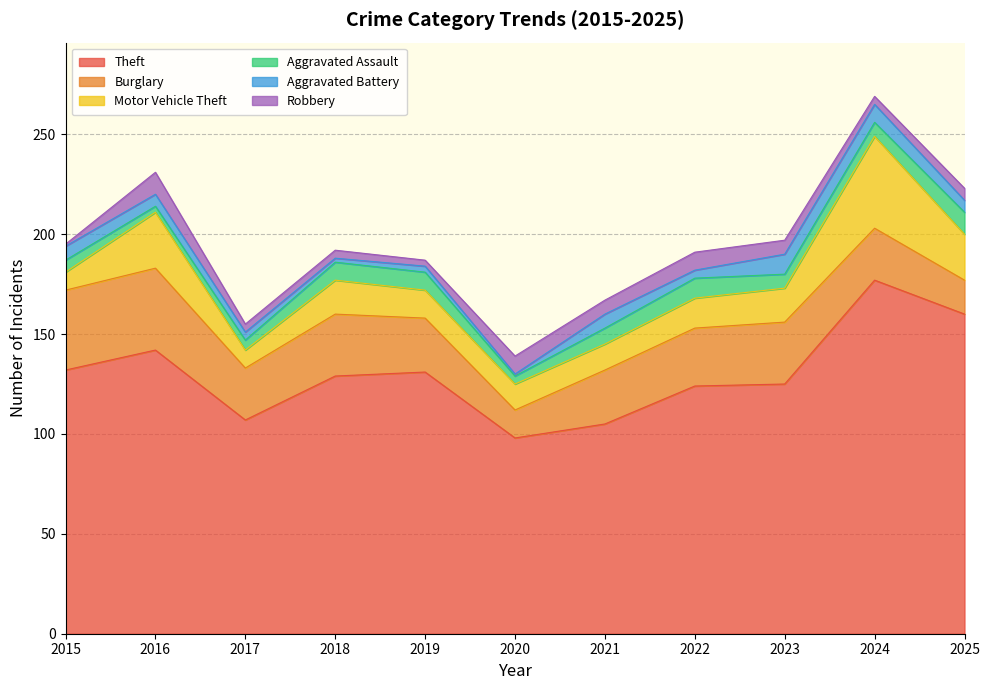

At which category does Motor Vehicle Theft reach its first local peak?

2016